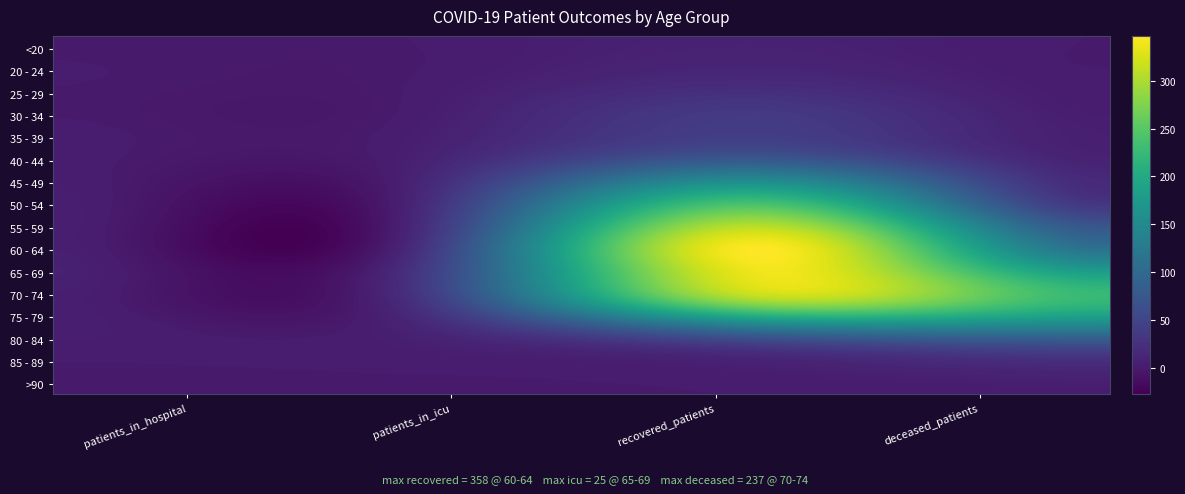

Where is 55 - 59 nearest to the value 158?

3